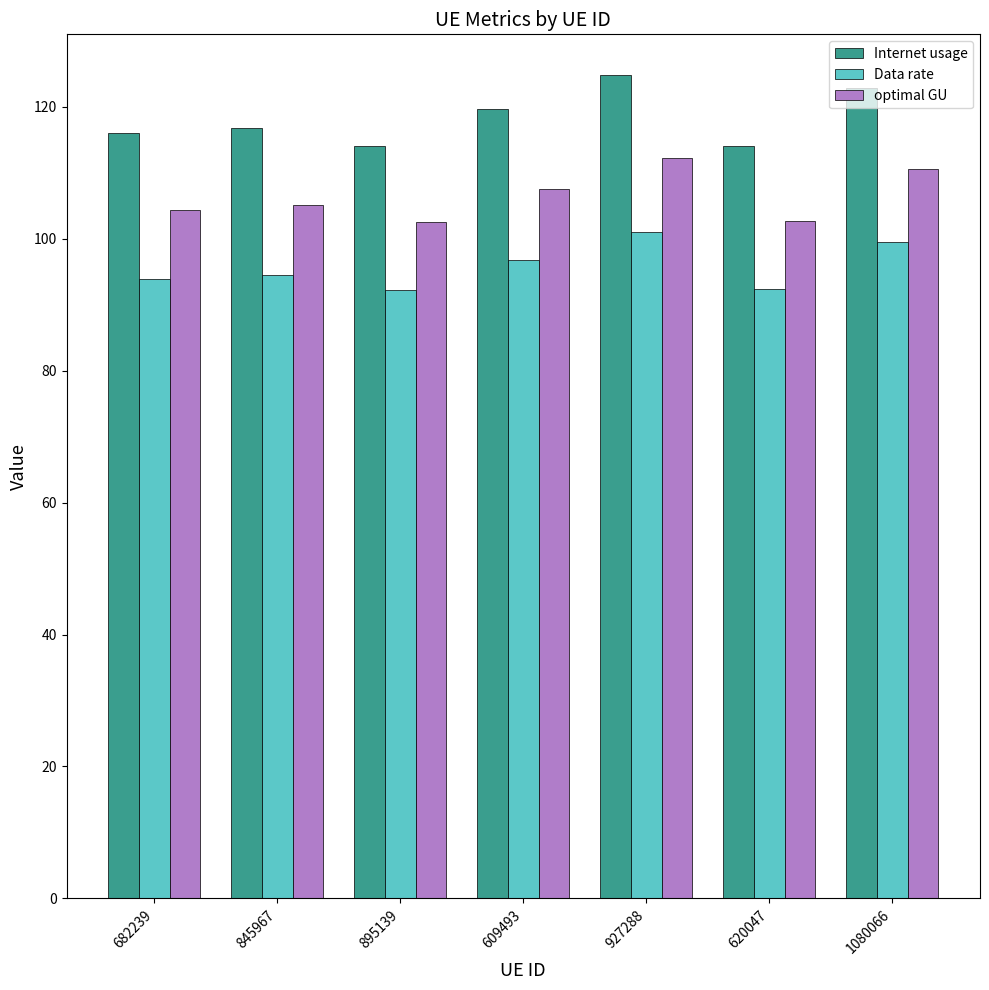

Read the Internet usage value at 927288.

124.7